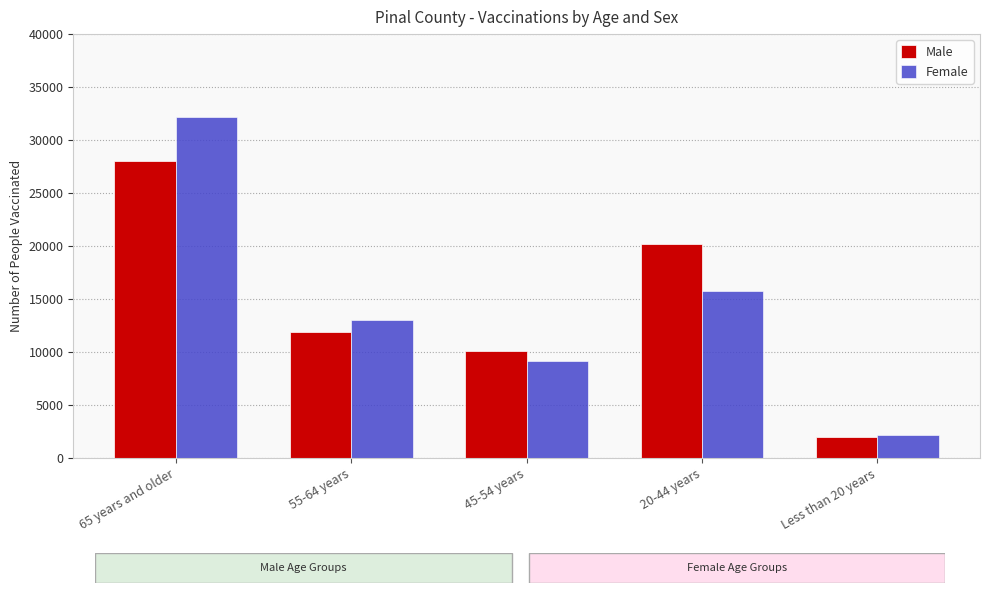

How many categories are shown in the chart?

5